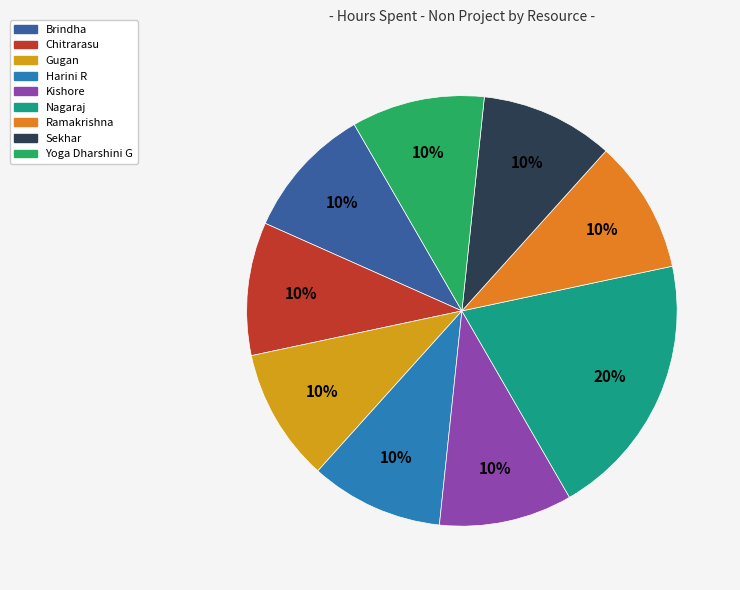

Is the sum of Chitrarasu and Sekhar greater than half?

No